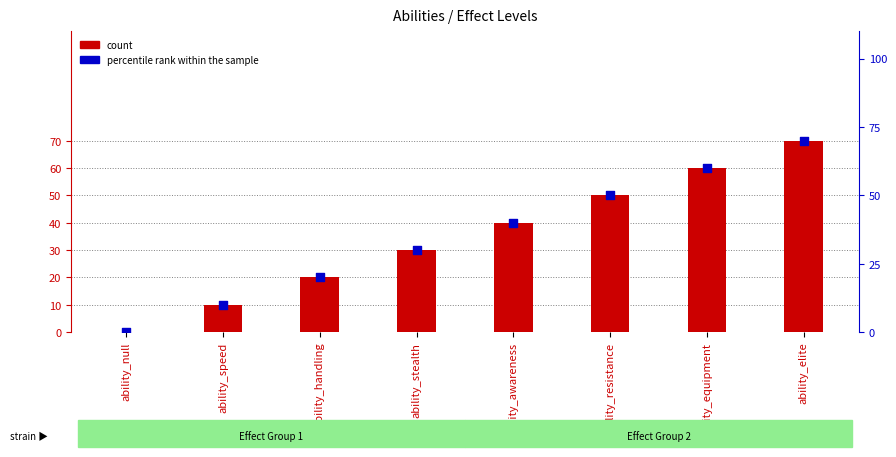

At how many categories does at least one series exceed 45?

3